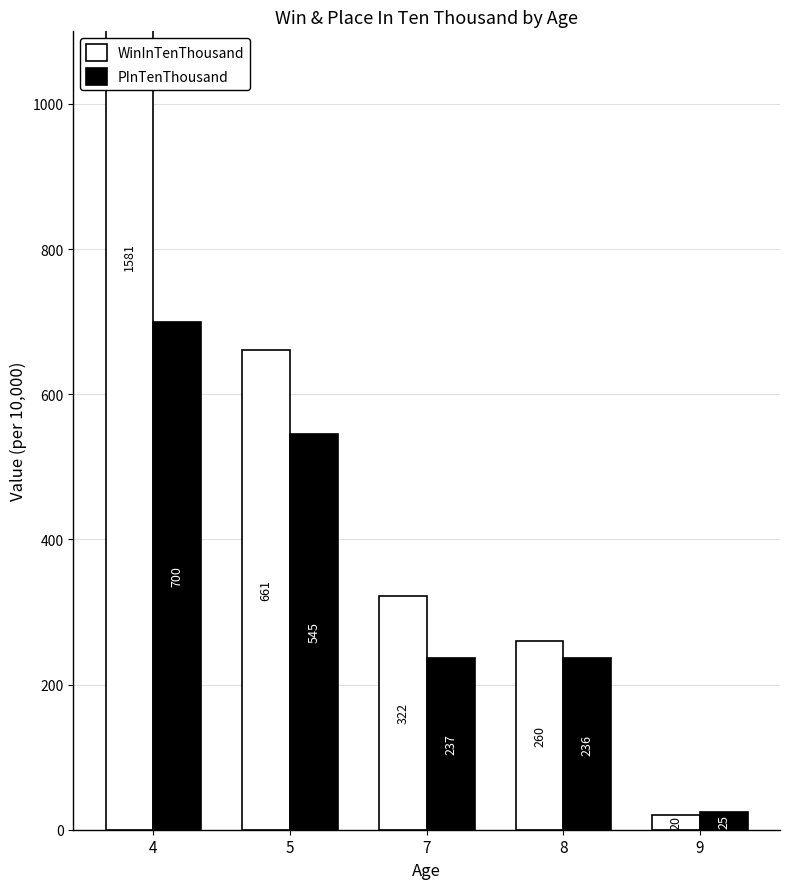

What is the average value of the PInTenThousand series?

349